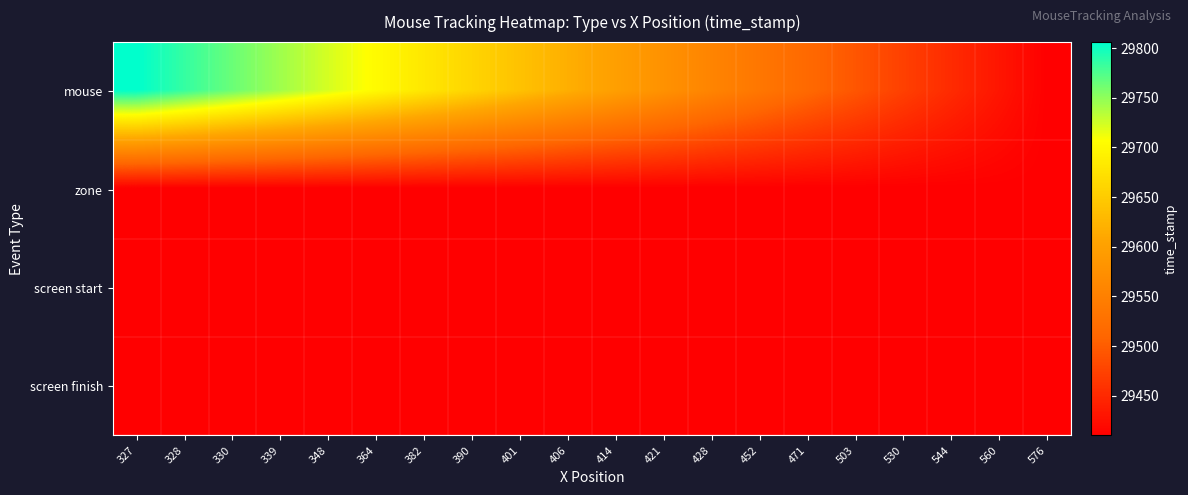

Reading left to right, extract all data points from this chart.

mouse: 327=29806.0	328=29785.1	330=29764.4	339=29743.6	348=29722.7	364=29702.2	382=29681.2	390=29660.4	401=29639.4	406=29618.5	414=29597.7	421=29576.9	428=29556.0	452=29535.2	471=29514.3	503=29493.7	530=29472.7	544=29451.9	560=29431.2	576=29410.1
zone: 327=29410.1	328=29410.1	330=29410.1	339=29410.1	348=29410.1	364=29410.1	382=29410.1	390=29410.1	401=29410.1	406=29410.1	414=29410.1	421=29410.1	428=29410.1	452=29410.1	471=29410.1	503=29410.1	530=29410.1	544=29410.1	560=29410.1	576=29410.1
screen start: 327=29410.1	328=29410.1	330=29410.1	339=29410.1	348=29410.1	364=29410.1	382=29410.1	390=29410.1	401=29410.1	406=29410.1	414=29410.1	421=29410.1	428=29410.1	452=29410.1	471=29410.1	503=29410.1	530=29410.1	544=29410.1	560=29410.1	576=29410.1
screen finish: 327=29410.1	328=29410.1	330=29410.1	339=29410.1	348=29410.1	364=29410.1	382=29410.1	390=29410.1	401=29410.1	406=29410.1	414=29410.1	421=29410.1	428=29410.1	452=29410.1	471=29410.1	503=29410.1	530=29410.1	544=29410.1	560=29410.1	576=29410.1